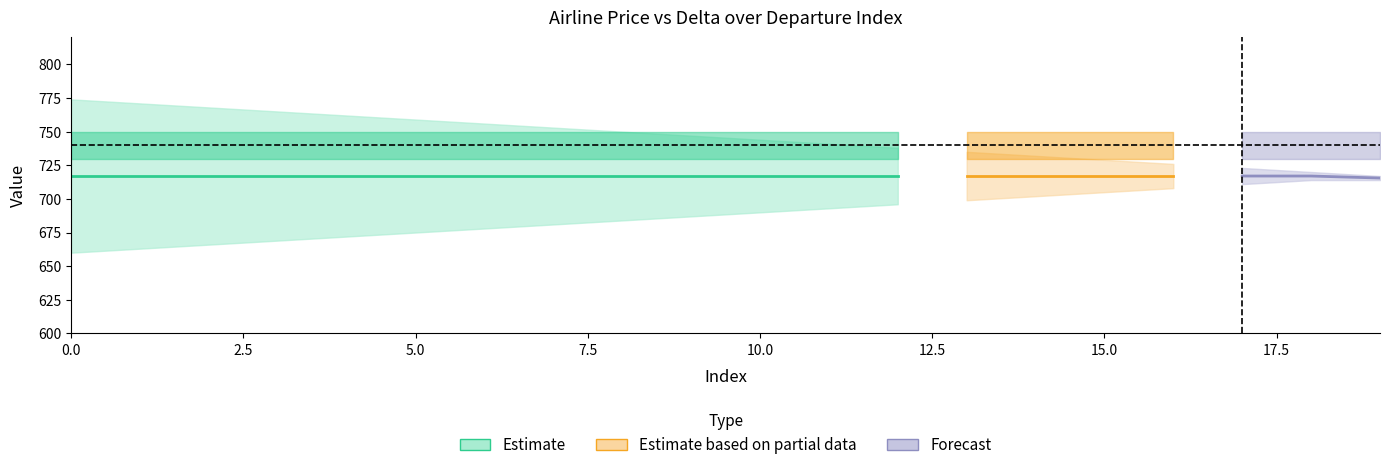

What is the value of the delta point at the 2nd from the left?

771